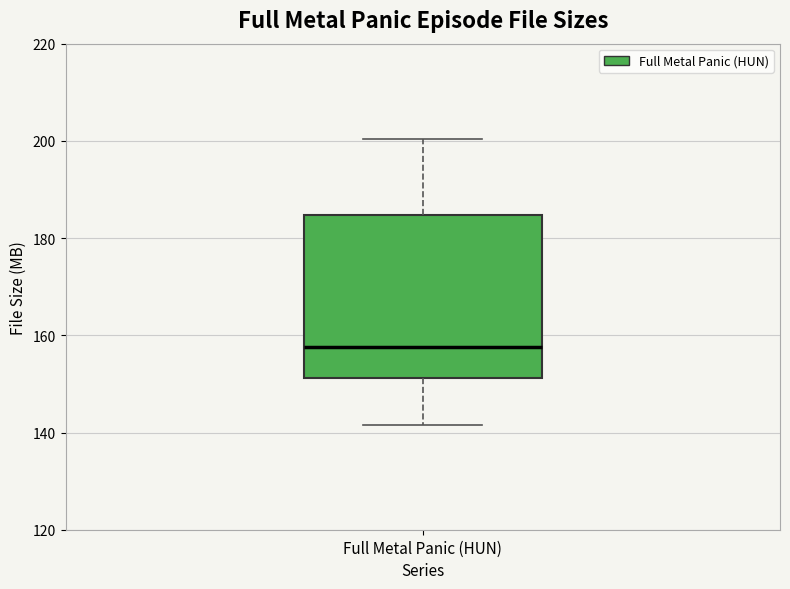

Read this box plot against the y-axis: the position of the median line, the range covered by the box, and the ends of both whiskers. The values are not printed on the chart, so give them approximately, as read against the axis.

median 158, box 152 to 184, whiskers 142 to 200